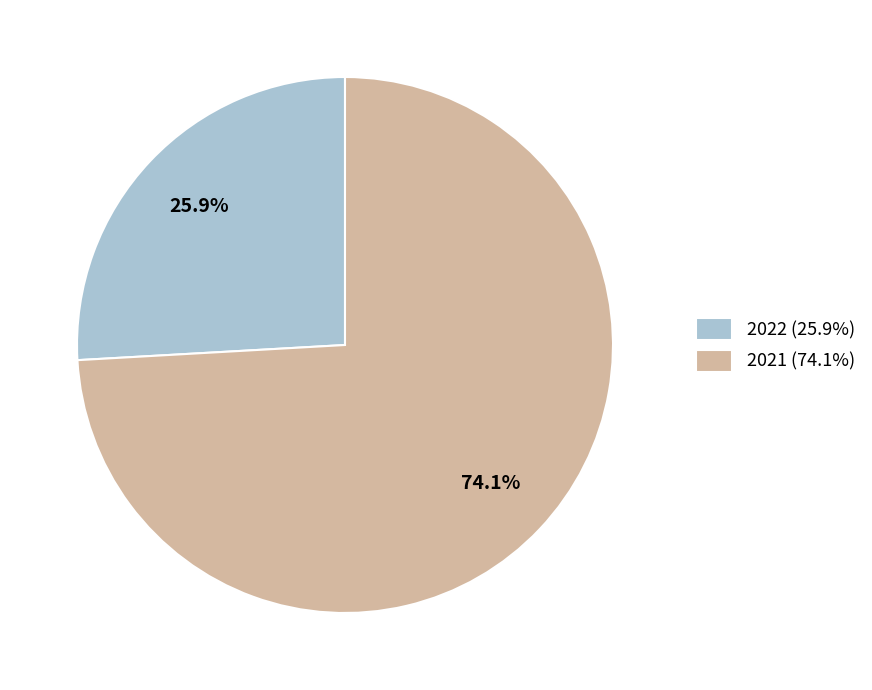

Approximately how many times larger is the value at 2021 (74.1%) compared to 2022 (25.9%)?

2.9